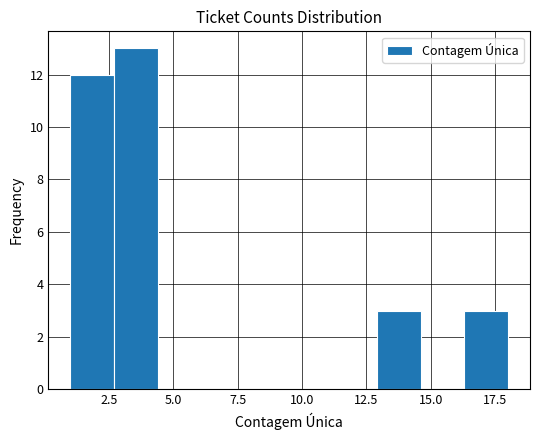

Read against the x-axis, roughly where is the centre of the tallest bar?

3.5